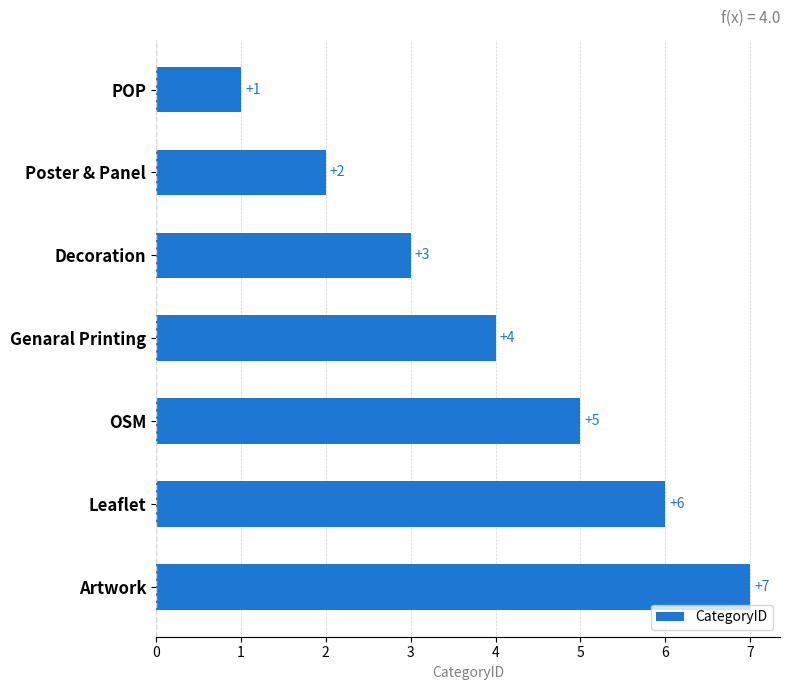

Is it true that the value at Artwork is 10?

False